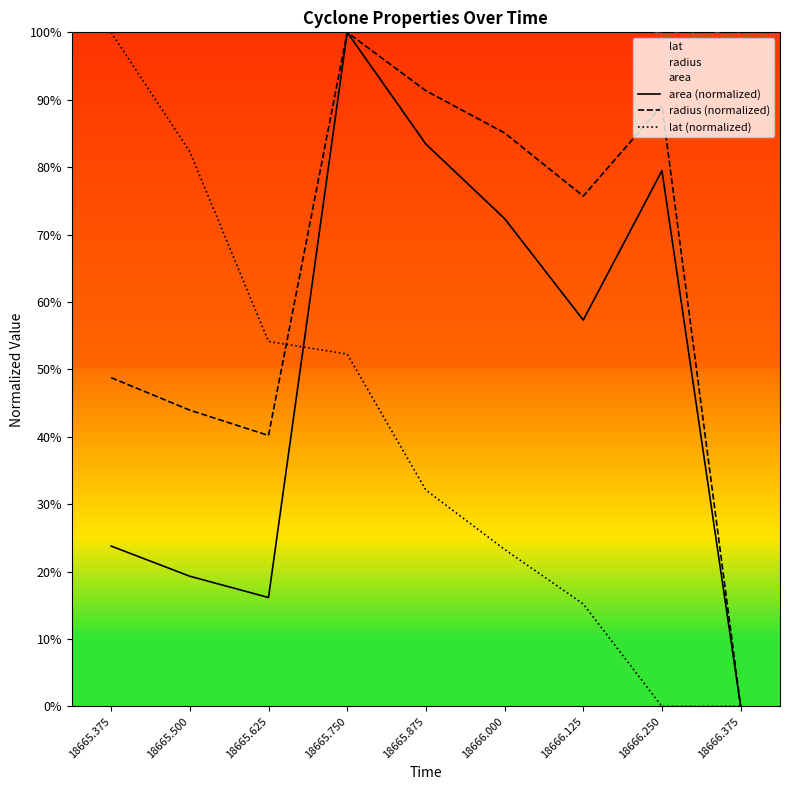

Reading left to right, list all the values displayed in this chart.

area (normalized): 18665.375=23.8	18665.500=19.3	18665.625=16.2	18665.750=100.0	18665.875=83.4	18666.000=72.4	18666.125=57.3	18666.250=79.5	18666.375=0.0
radius (normalized): 18665.375=48.8	18665.500=43.9	18665.625=40.2	18665.750=100.0	18665.875=91.3	18666.000=85.1	18666.125=75.7	18666.250=89.1	18666.375=0.0
lat (normalized): 18665.375=100.0	18665.500=82.3	18665.625=54.1	18665.750=52.3	18665.875=32.1	18666.000=23.3	18666.125=15.2	18666.250=0.0	18666.375=0.0